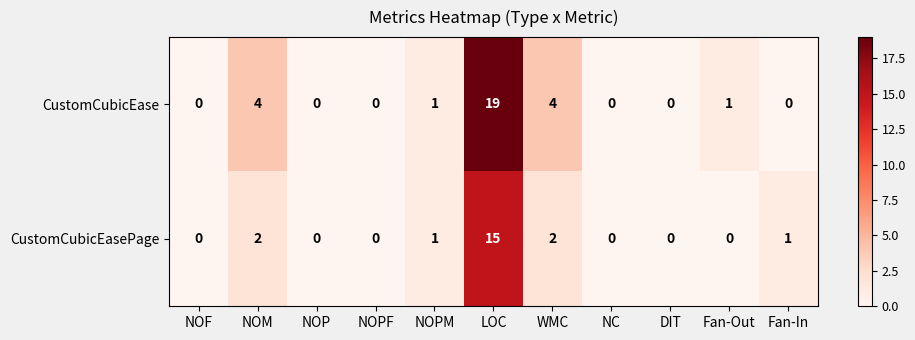

The CustomCubicEasePage series shows 0 at NOPF. True or false?

True